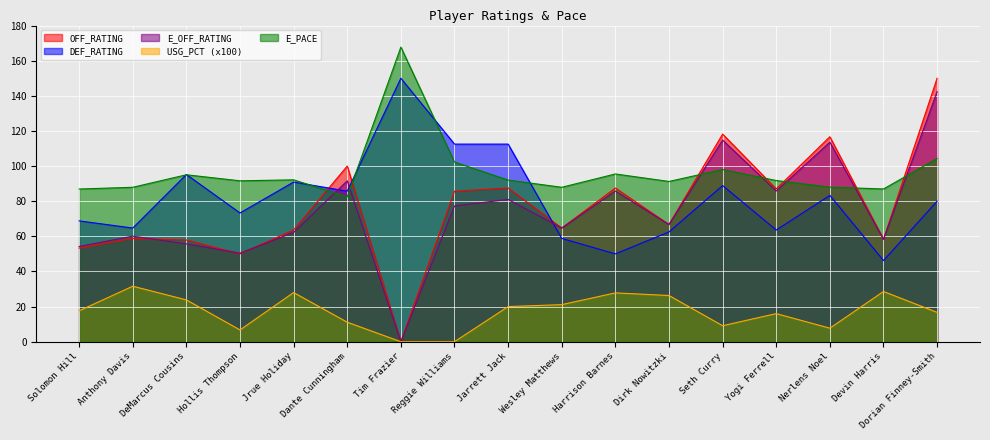

How many times do OFF_RATING and E_PACE cross each other?

7